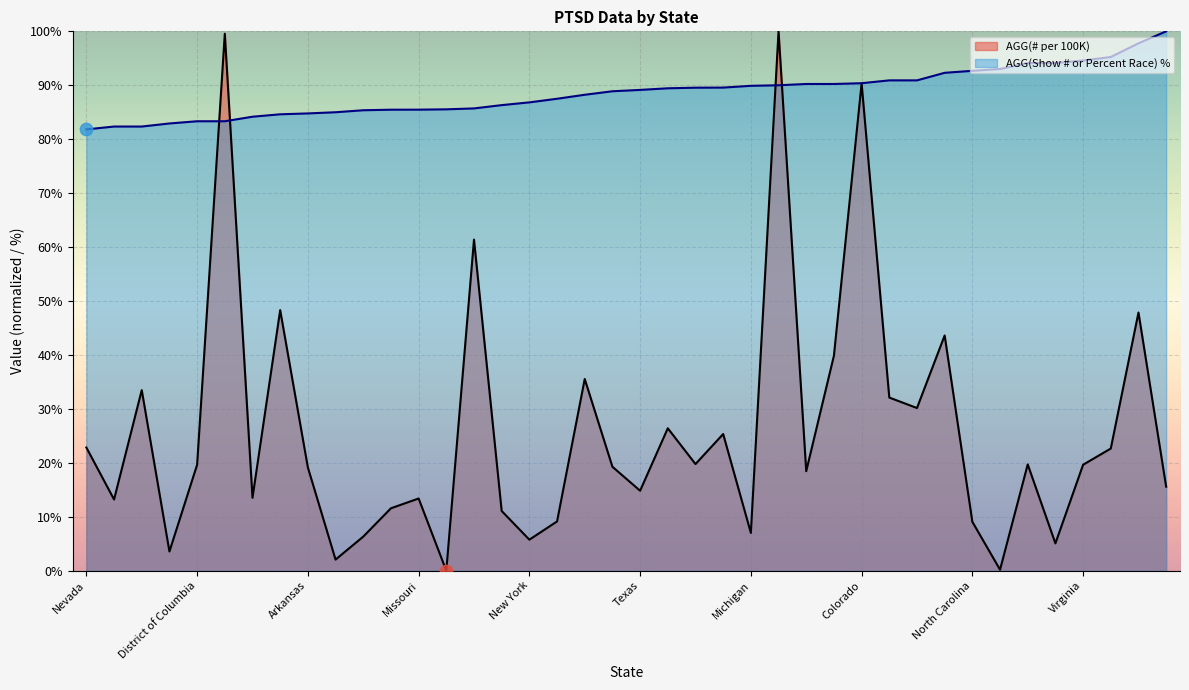

Is the value of AGG(Show # or Percent Race) at Wisconsin greater than the value of AGG(# per 100K) at Iowa?

Yes